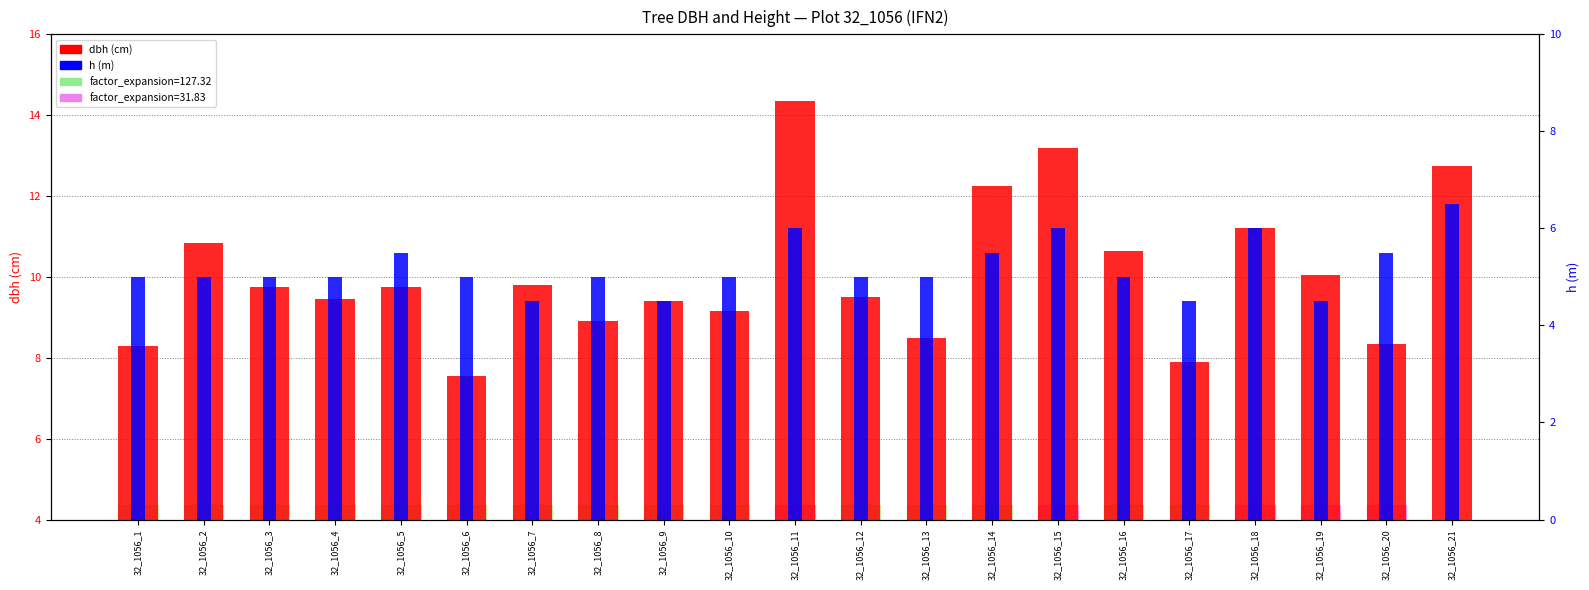

True or false: dbh has a value of 9.8 at 32_1056_7.

True